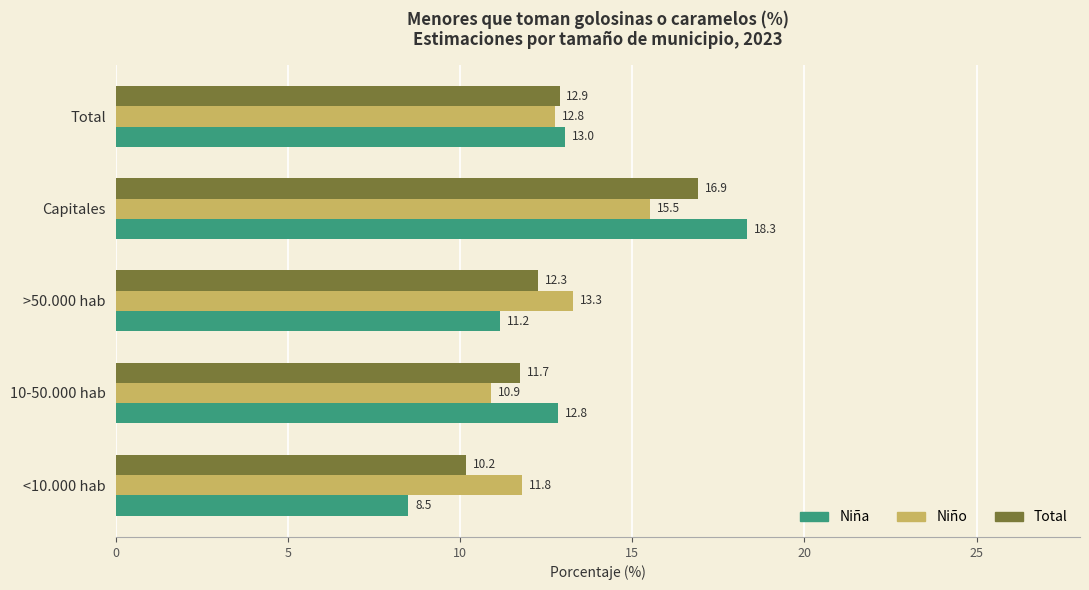

Which series changed the most between >50.000 hab and Total?

Niña